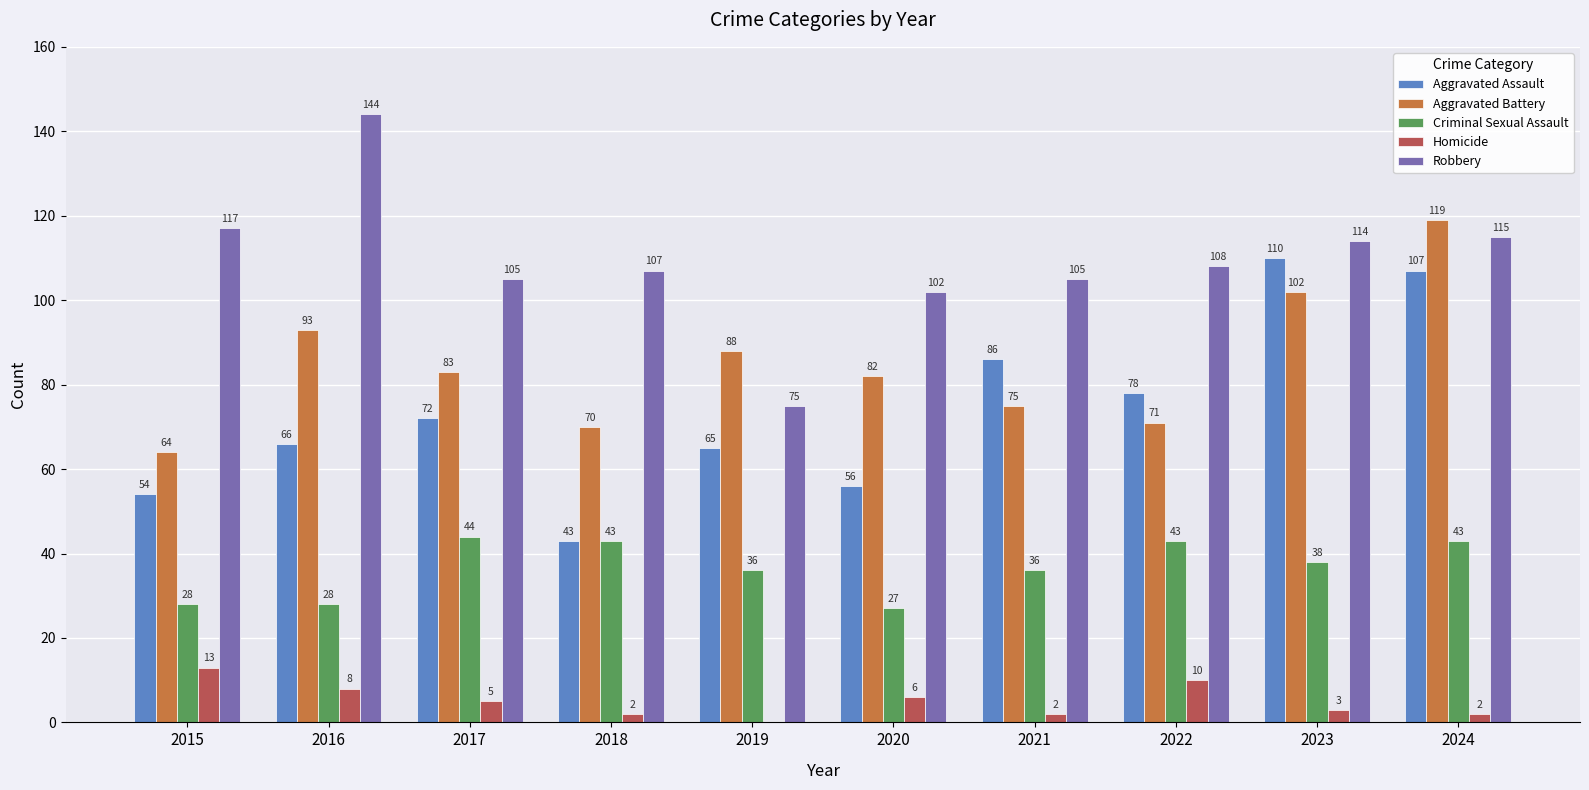

At which label does Aggravated Battery first exceed 83?

2016